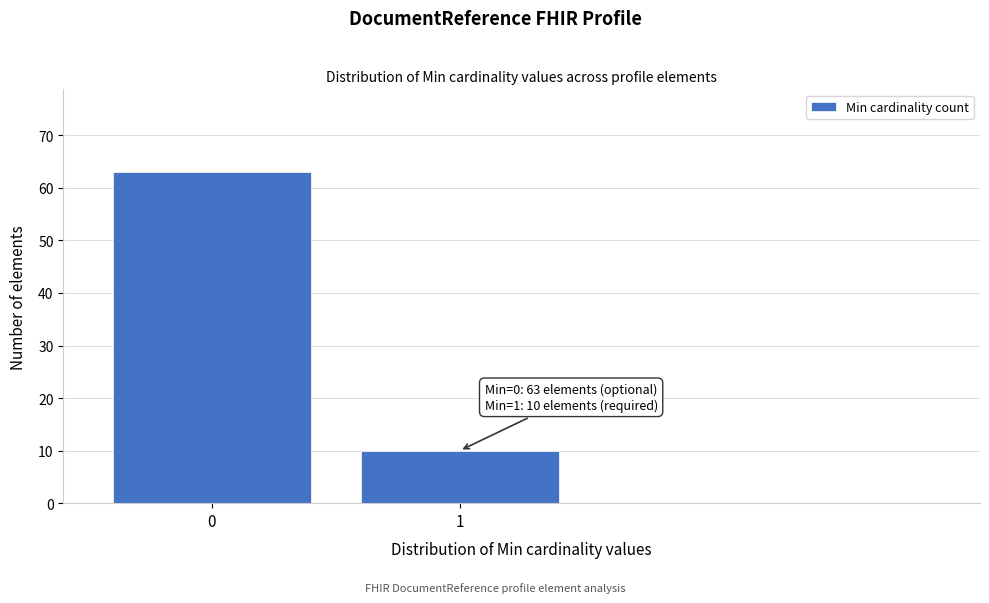

Reading left to right, extract all data points from this chart.

63	10